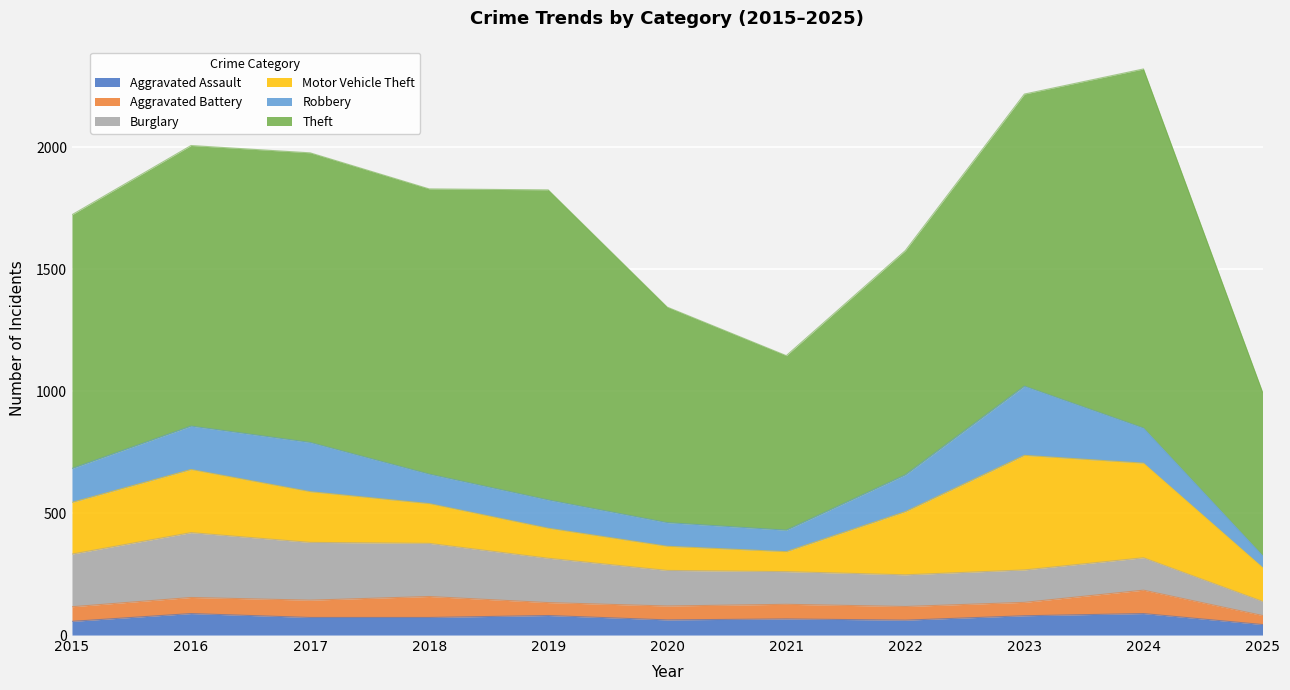

True or false: Motor Vehicle Theft and Aggravated Battery intersect in this chart.

False